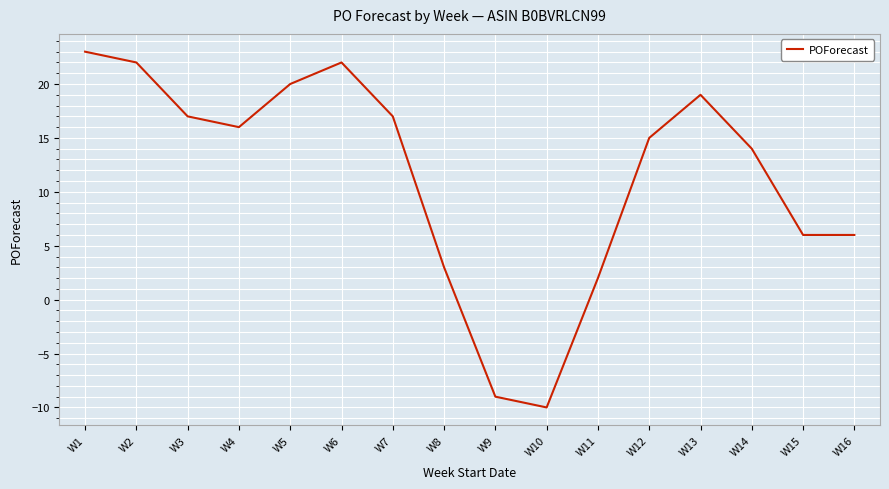

What is the average value?

11